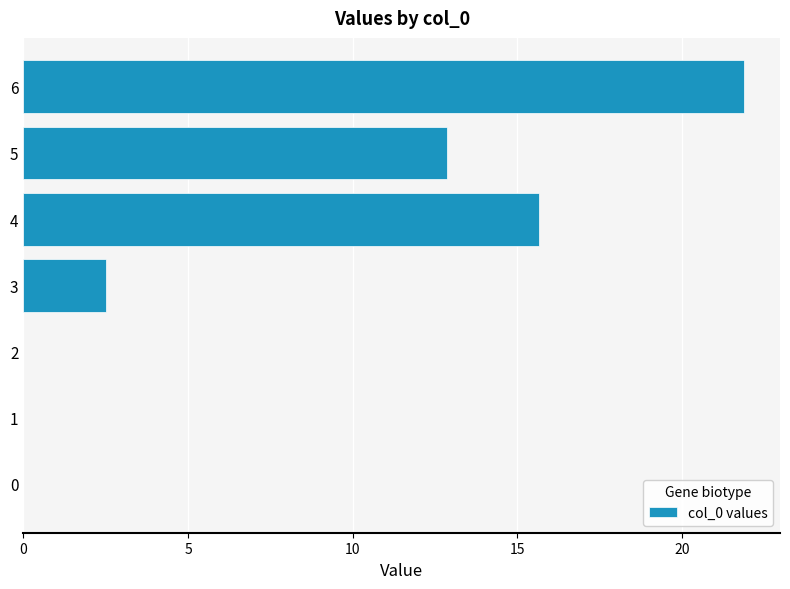

Between 2 and 4, which is larger?

4